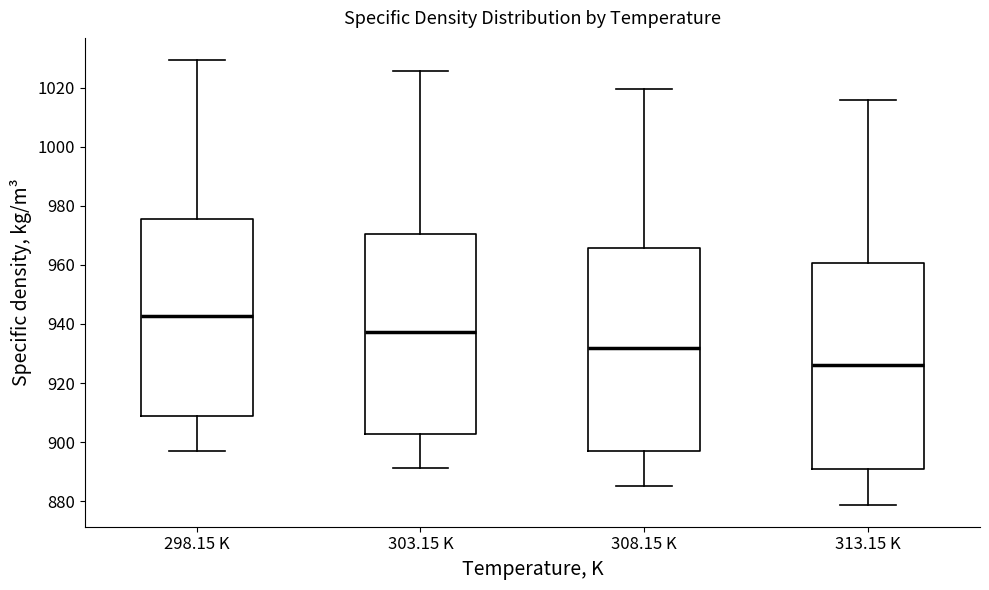

Reading left to right, read every box against the y-axis: the position of its median line, the range the box covers, and the ends of its whiskers. The values are not printed on the chart, so give them approximately, as read against the axis.

298.15 K: median 942, box 908 to 976, whiskers 898 to 1030
303.15 K: median 938, box 902 to 970, whiskers 892 to 1026
308.15 K: median 932, box 898 to 966, whiskers 886 to 1020
313.15 K: median 926, box 890 to 960, whiskers 878 to 1016